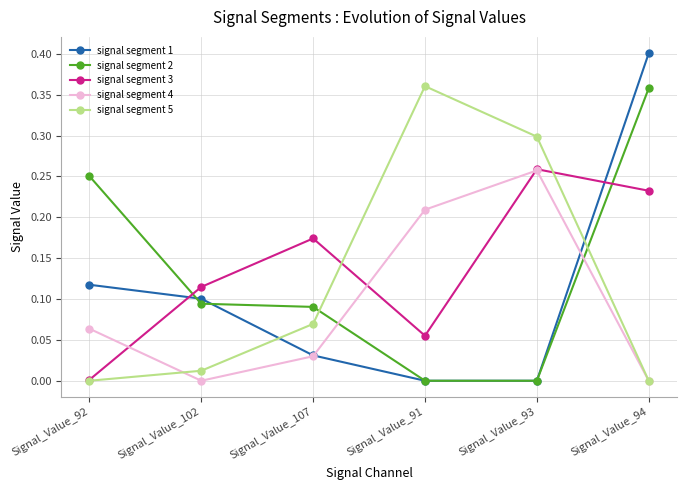

Is the value of signal segment 1 at Signal_Value_92 greater than the value of signal segment 5 at Signal_Value_93?

No